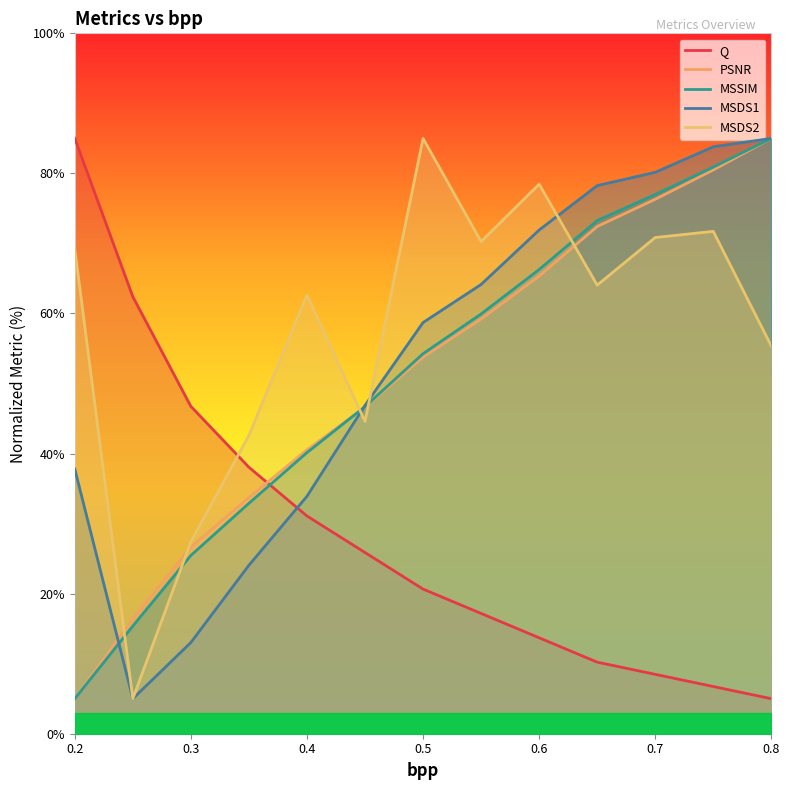

Between 0.5 and 0.8, which is larger?

0.5